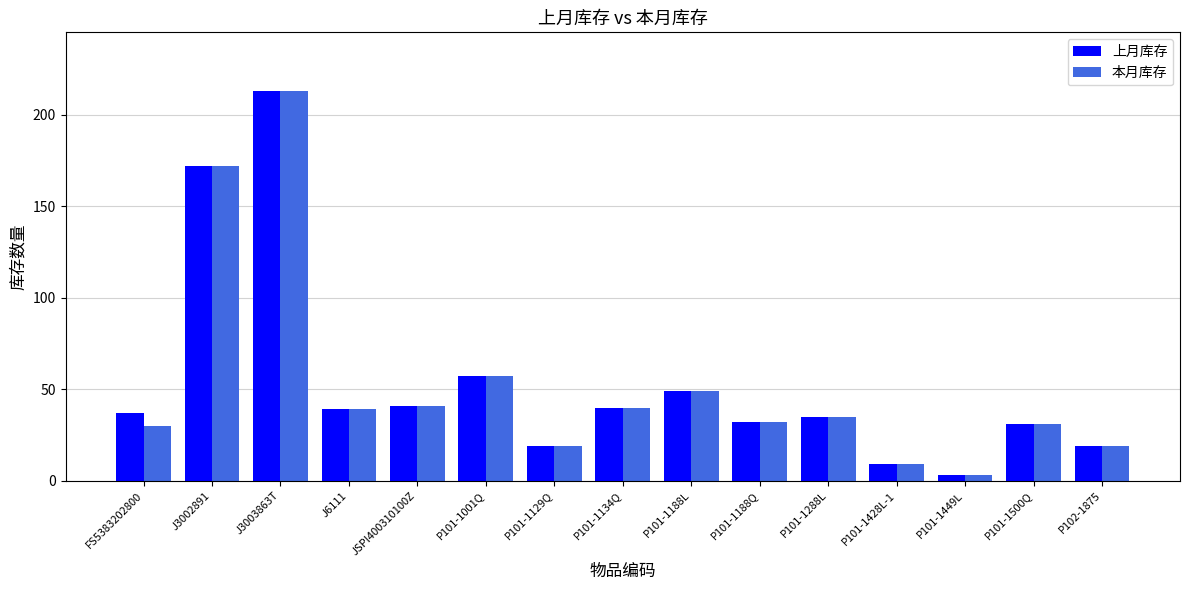

What are all the series names shown in the legend?

上月库存, 本月库存